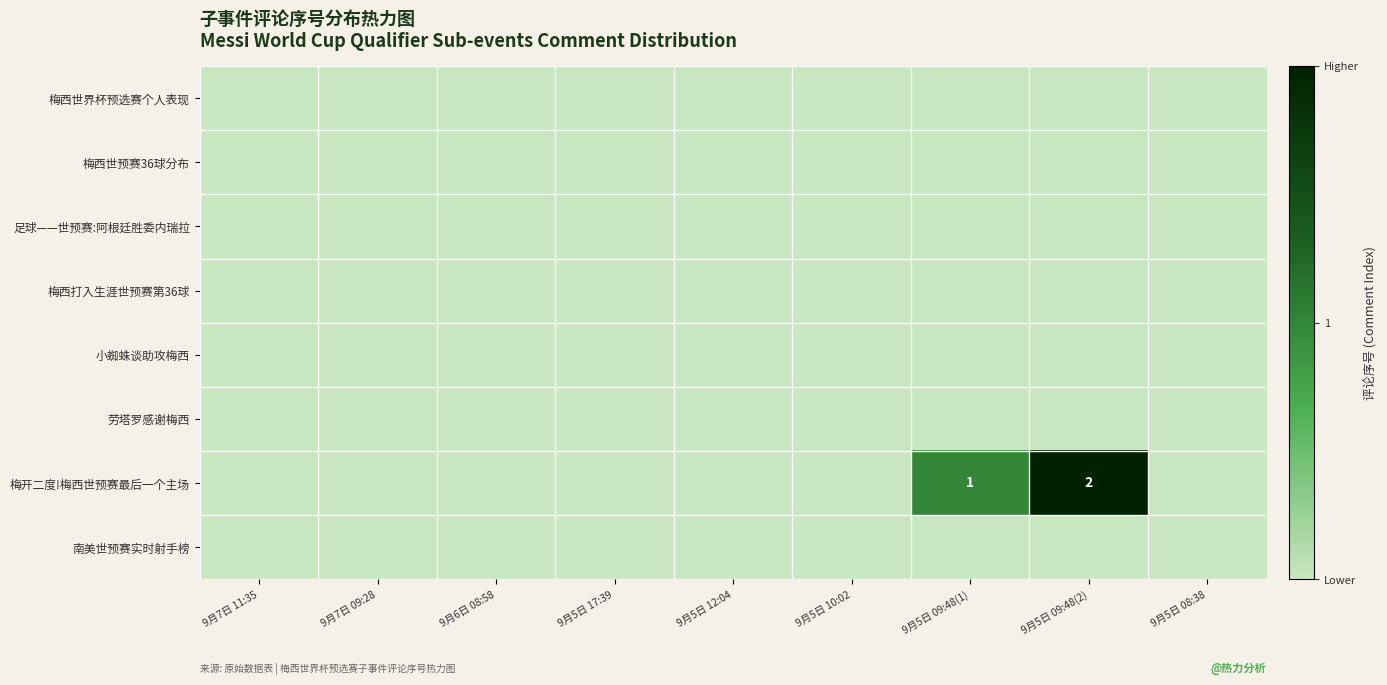

True or false: 梅开二度!梅西世预赛最后一个主场 has a value of 3 at 9月5日 09:48(2).

False